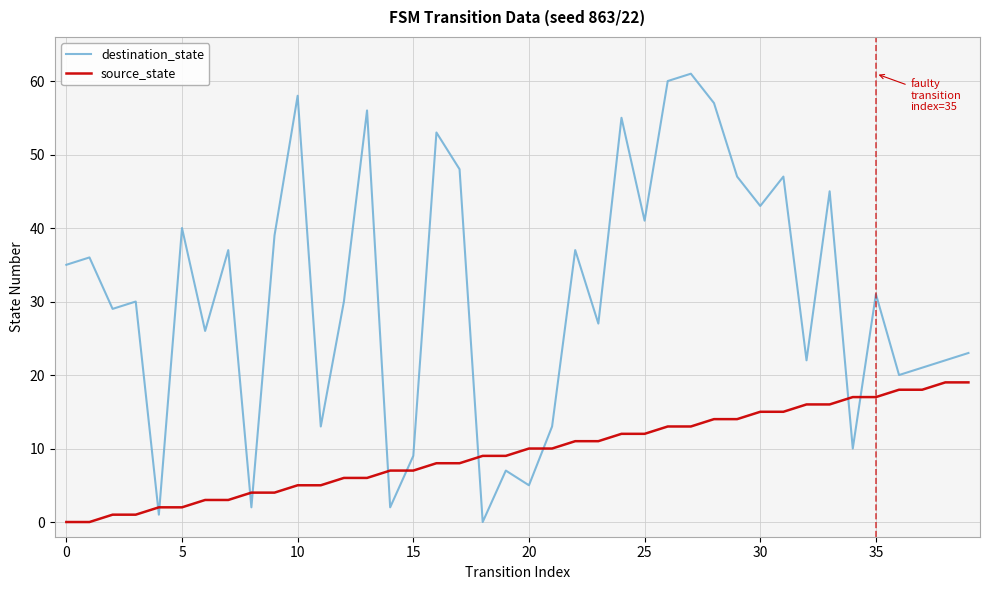

Which series has the widest spread of values?

destination_state